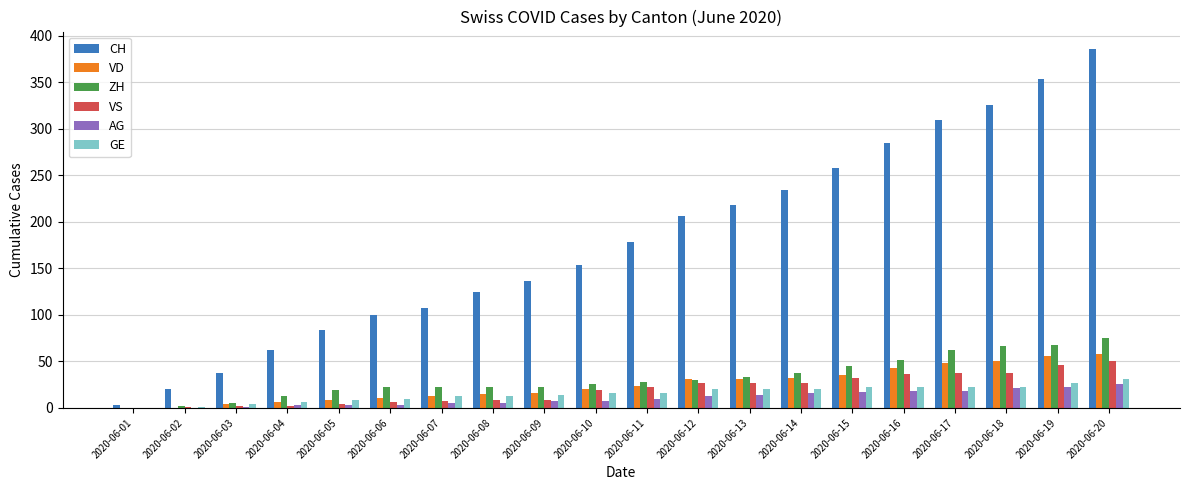

Is the value of VD at 2020-06-20 greater than the value of AG at 2020-06-04?

Yes